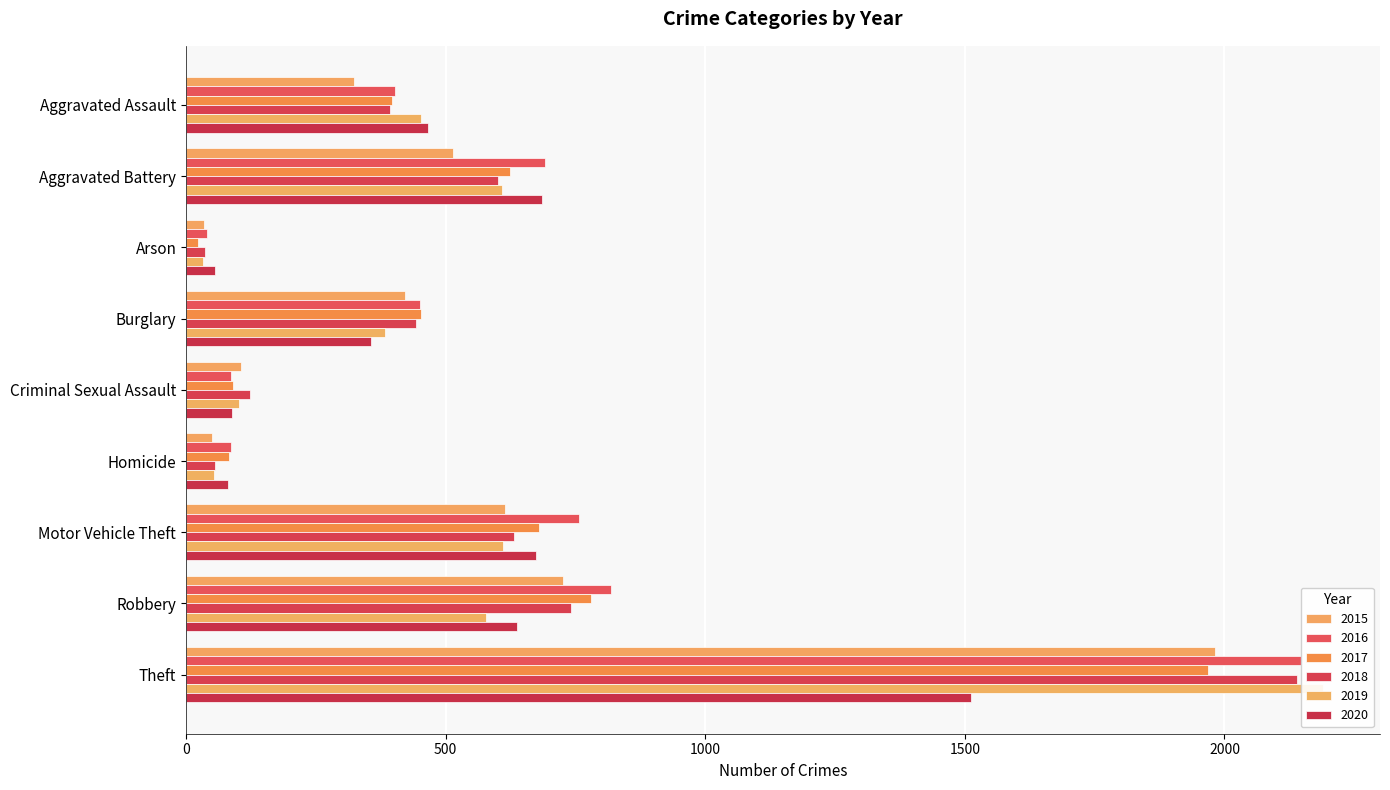

Count the number of categories in the chart.

9